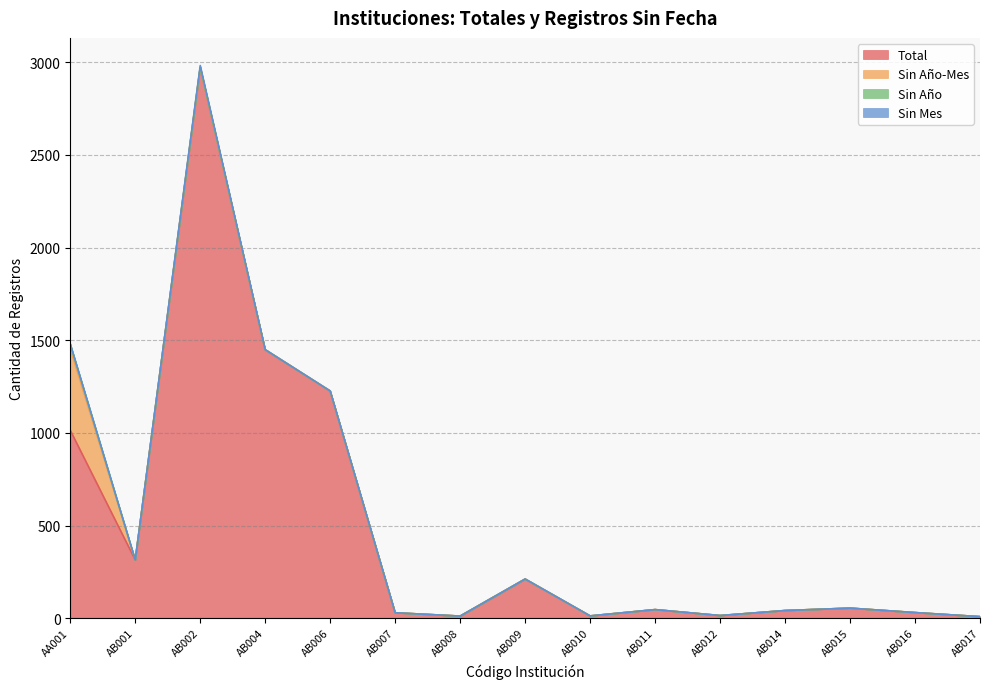

Reading left to right, what are all the values shown in this chart?

Total: 1014	314	2973	1449	1226	29	11	211	12	46	14	41	54	30	8
Sin Año-Mes: 441	0	0	0	0	0	0	0	0	0	0	0	0	0	0
Sin Año: 25	0	0	0	0	0	0	0	0	0	0	0	0	0	0
Sin Mes: 0	0	10	0	0	0	0	0	0	0	0	0	0	0	0